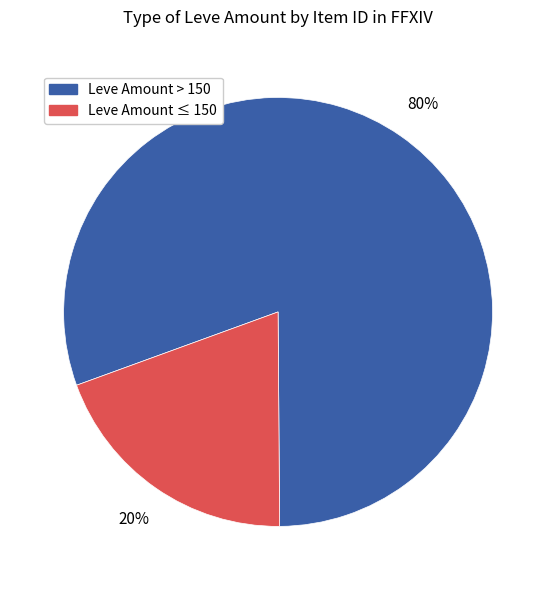

To the nearest percent, what is the average slice percentage?

50%